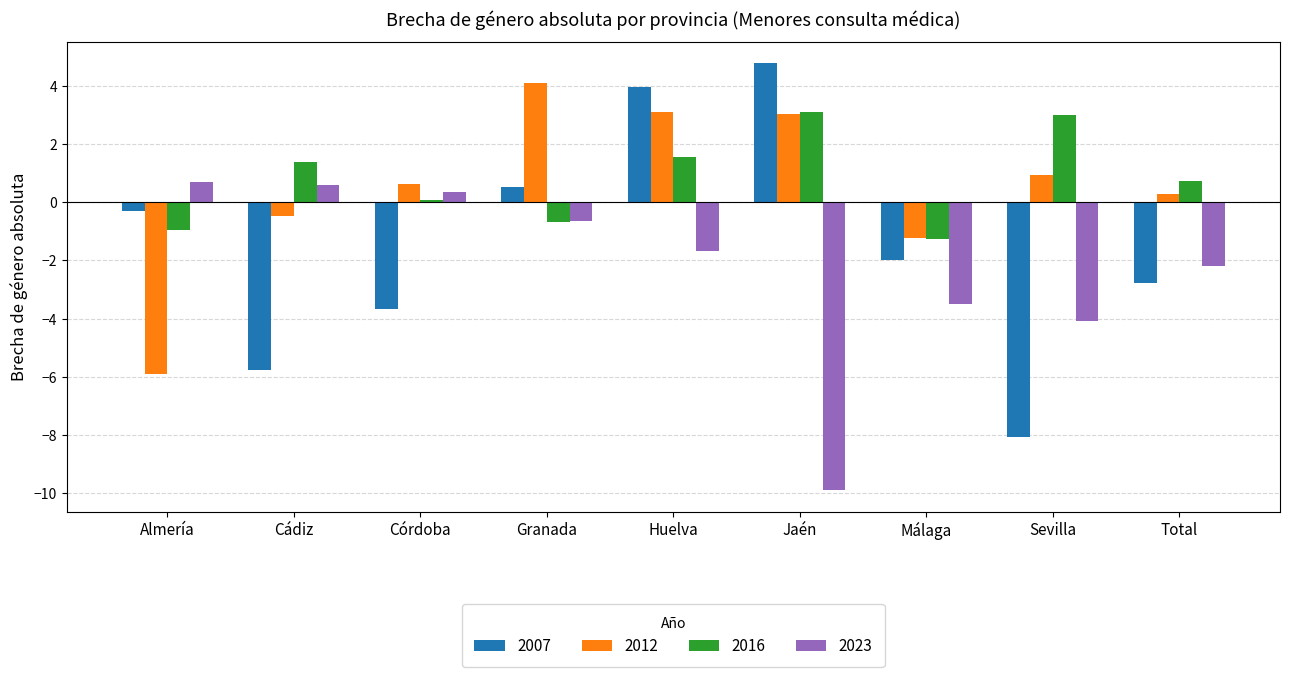

Reading left to right, extract all data points from this chart.

2007: Almería=-0.3	Cádiz=-5.8	Córdoba=-3.7	Granada=0.5	Huelva=4.0	Jaén=4.8	Málaga=-2.0	Sevilla=-8.0	Total=-2.8
2012: Almería=-5.9	Cádiz=-0.5	Córdoba=0.6	Granada=4.1	Huelva=3.1	Jaén=3.0	Málaga=-1.2	Sevilla=0.9	Total=0.3
2016: Almería=-0.9	Cádiz=1.4	Córdoba=0.1	Granada=-0.7	Huelva=1.6	Jaén=3.1	Málaga=-1.3	Sevilla=3.0	Total=0.7
2023: Almería=0.7	Cádiz=0.6	Córdoba=0.3	Granada=-0.6	Huelva=-1.7	Jaén=-9.9	Málaga=-3.5	Sevilla=-4.1	Total=-2.2